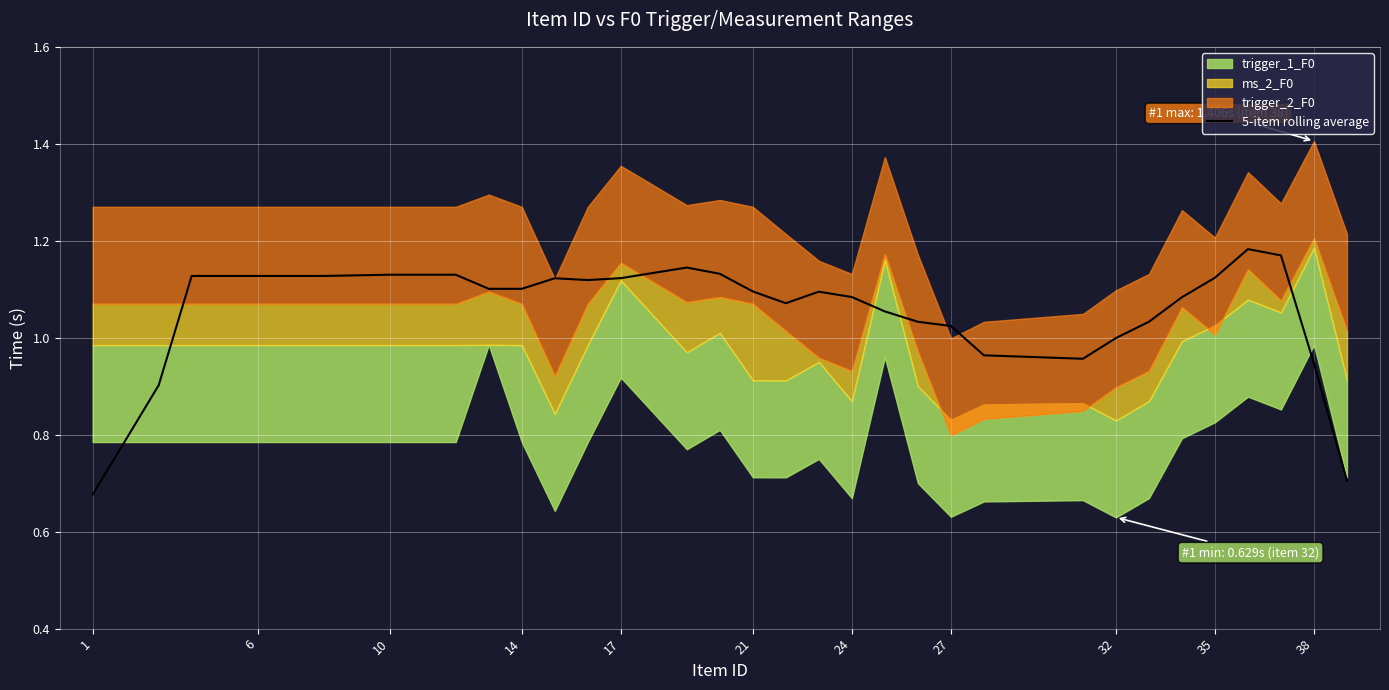

True or false: 5-item rolling average has a value of 1.6 at 27.

False